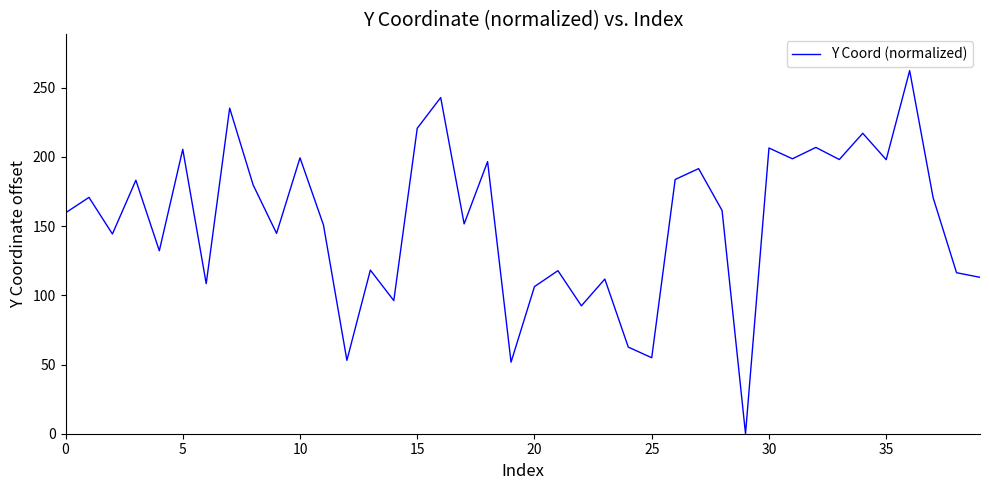

Does the chart display data point markers on the line(s)?

No